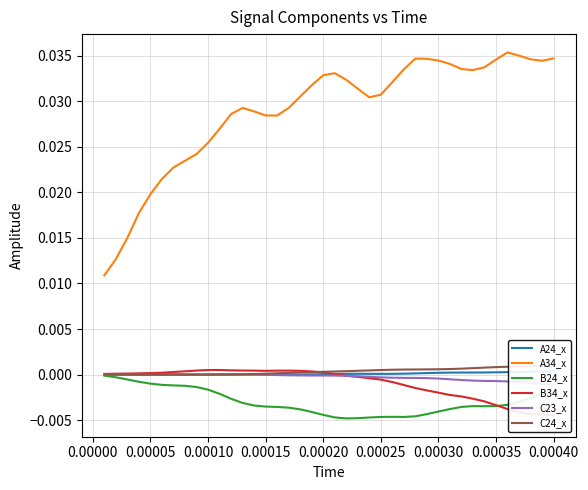

True or false: A34_x and B24_x intersect in this chart.

False